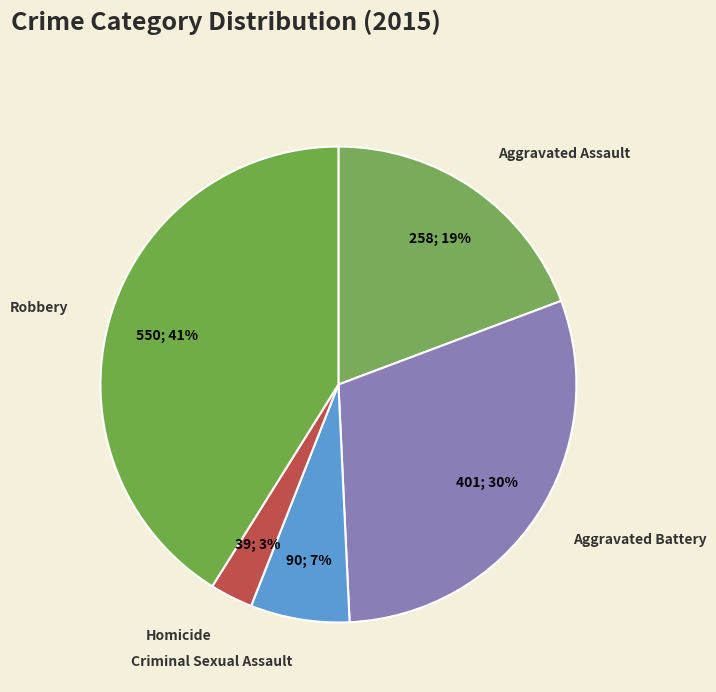

Do Homicide and Criminal Sexual Assault together represent more than half of the pie?

No